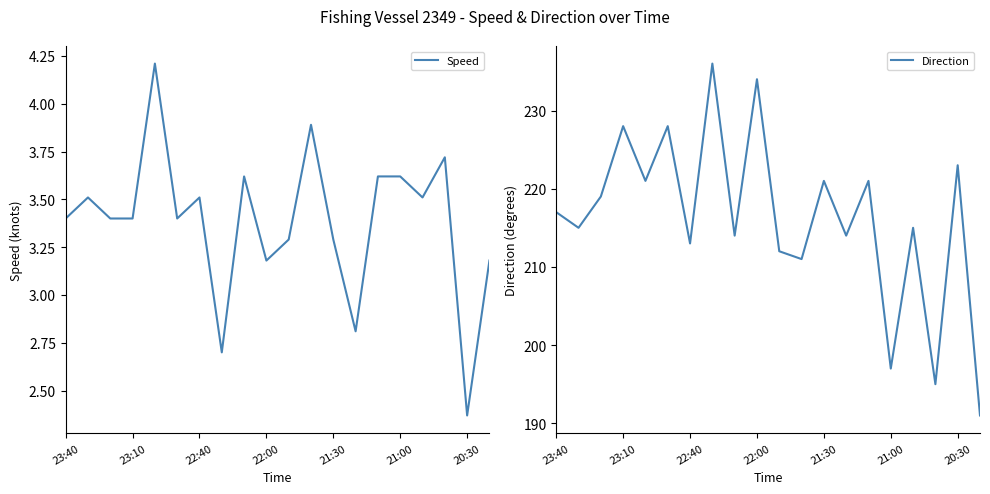

Does the chart have visible grid lines?

No